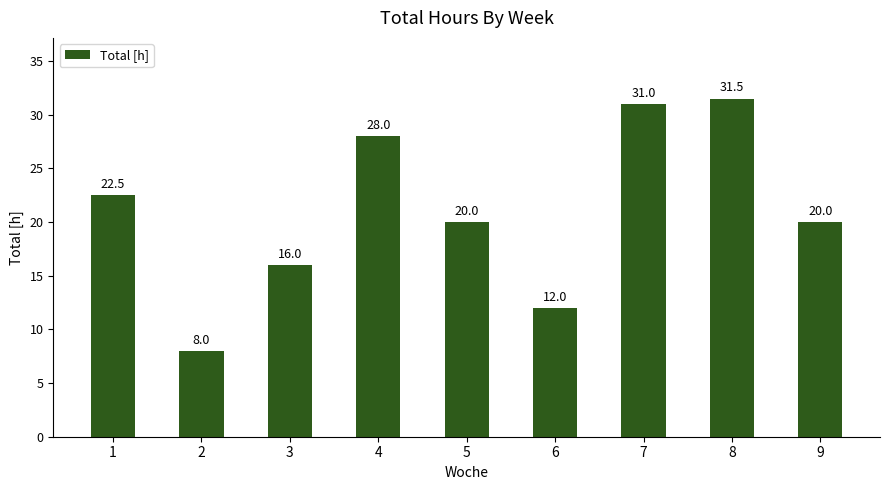

What is the value of the 5th bar from the left?

20.0